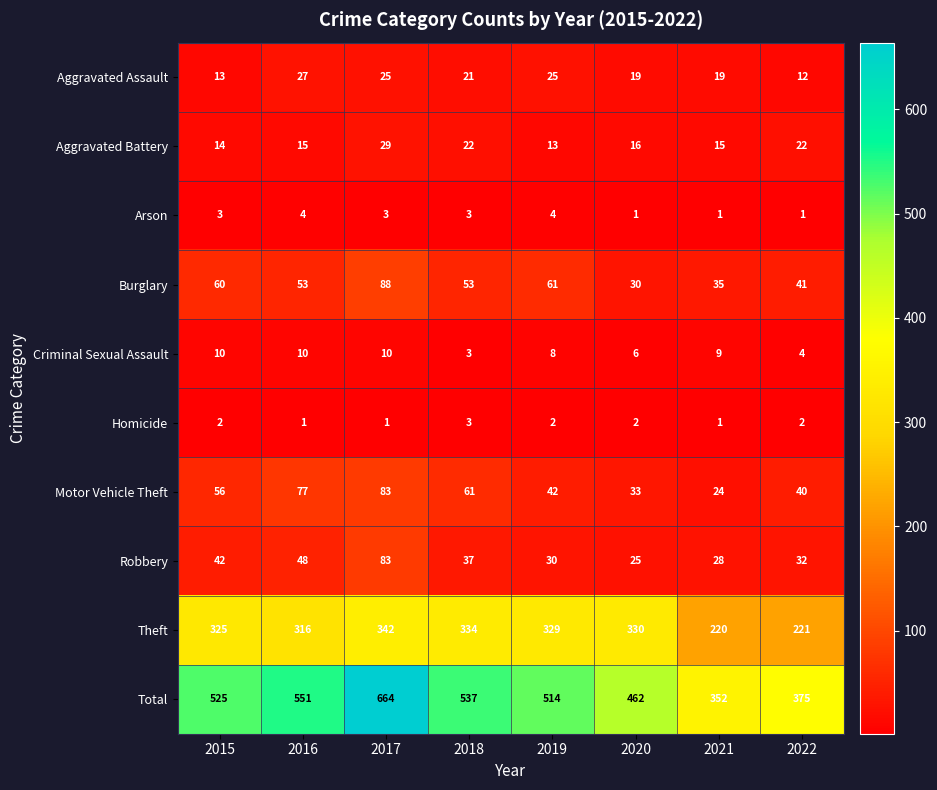

What is the lowest value of the Robbery series?

25